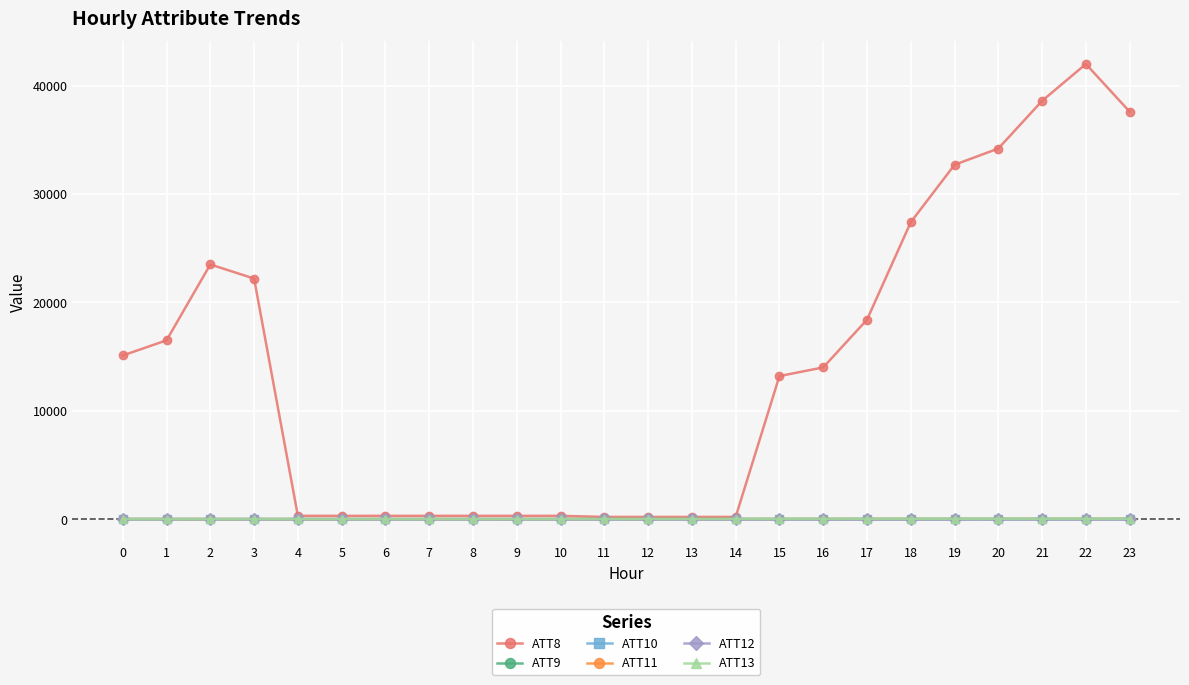

Which series has the widest spread of values?

ATT8